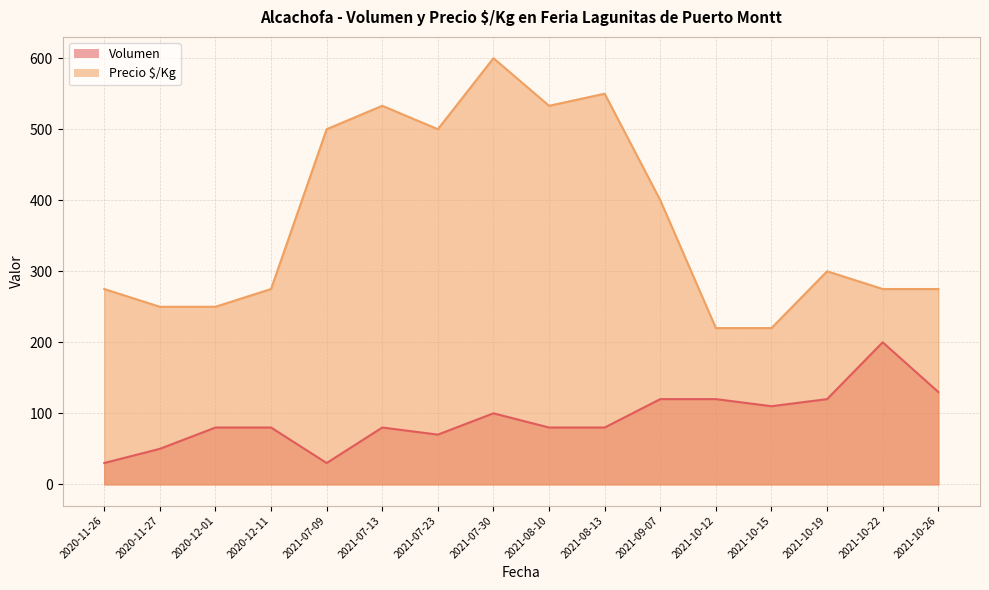

Which series has the largest range (max minus min)?

Precio $/Kg